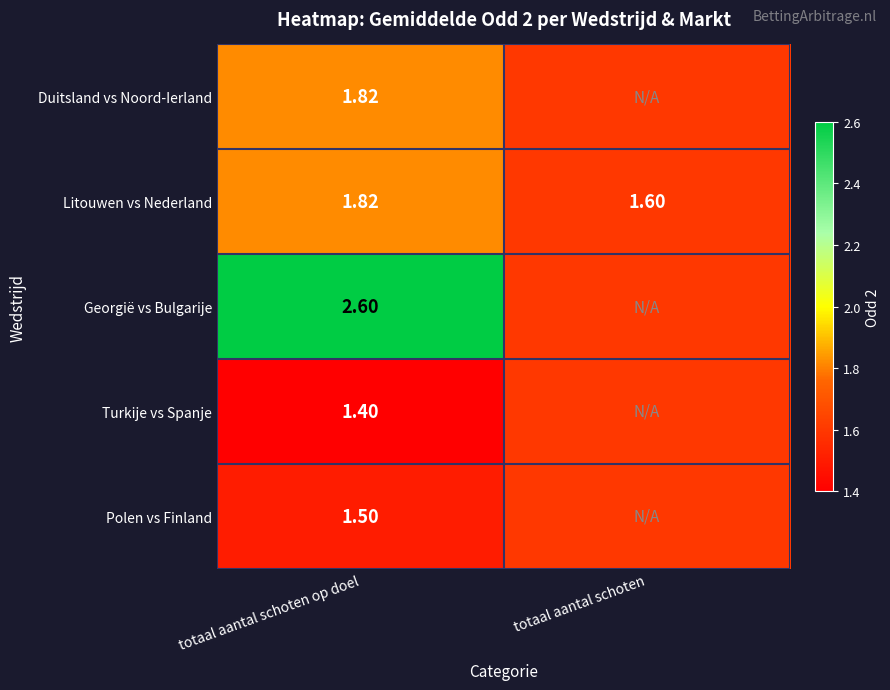

Between totaal aantal schoten and totaal aantal schoten op doel, which is larger?

totaal aantal schoten op doel